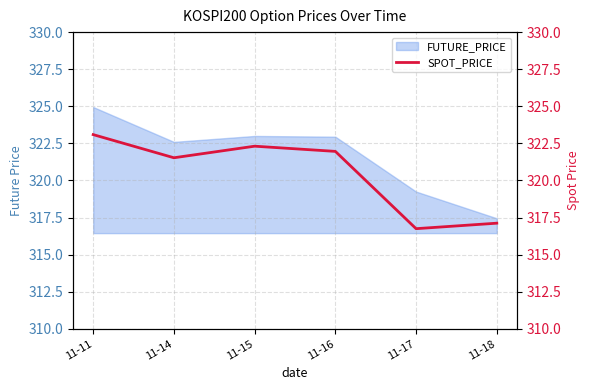

Approximately how many times larger is the value at 11-16 compared to 11-11?

1.0